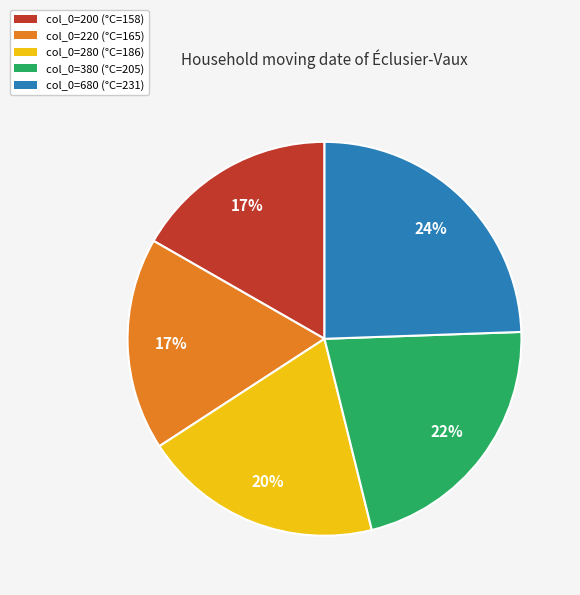

Is there any slice that represents more than half of the pie?

No